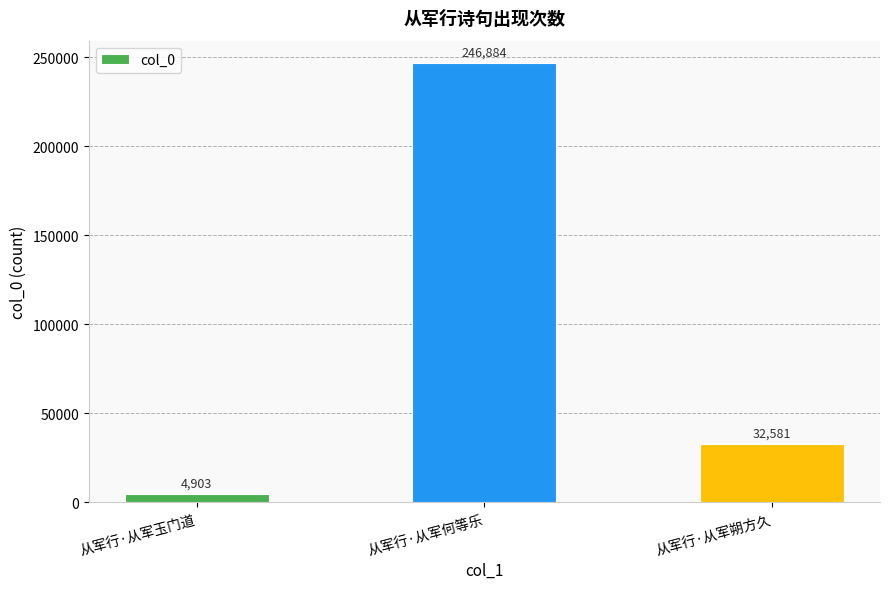

What is the sum of the values at 从军行·从军玉门道 and 从军行·从军朔方久?

37484